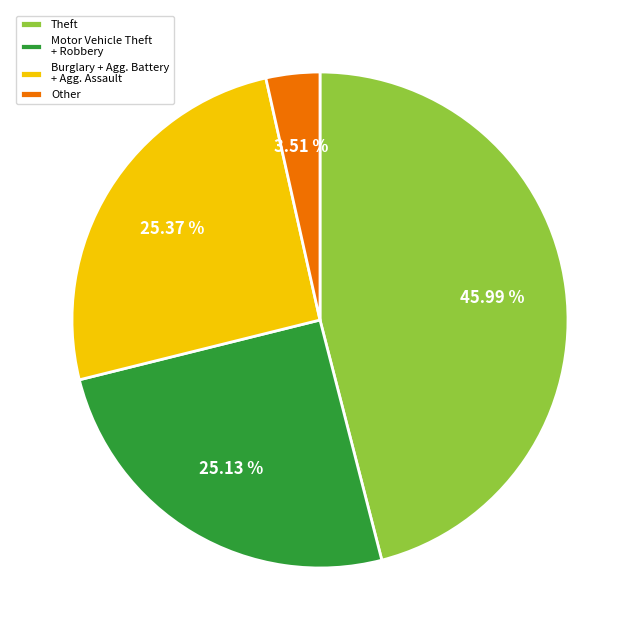

How many segments does this pie chart have?

4